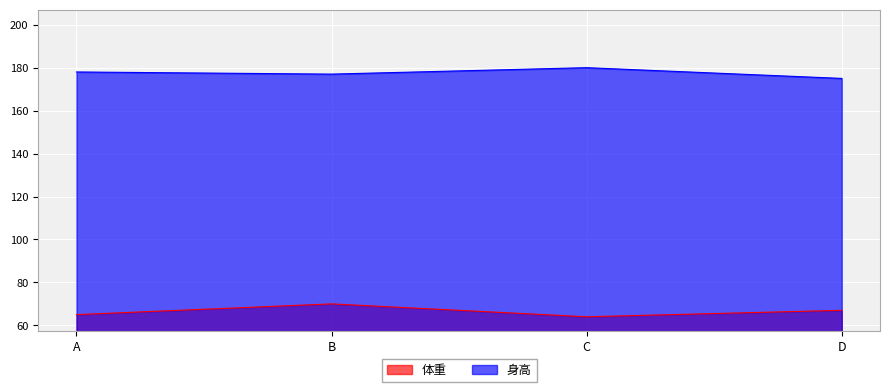

How many values in the 体重 series are below 67?

2